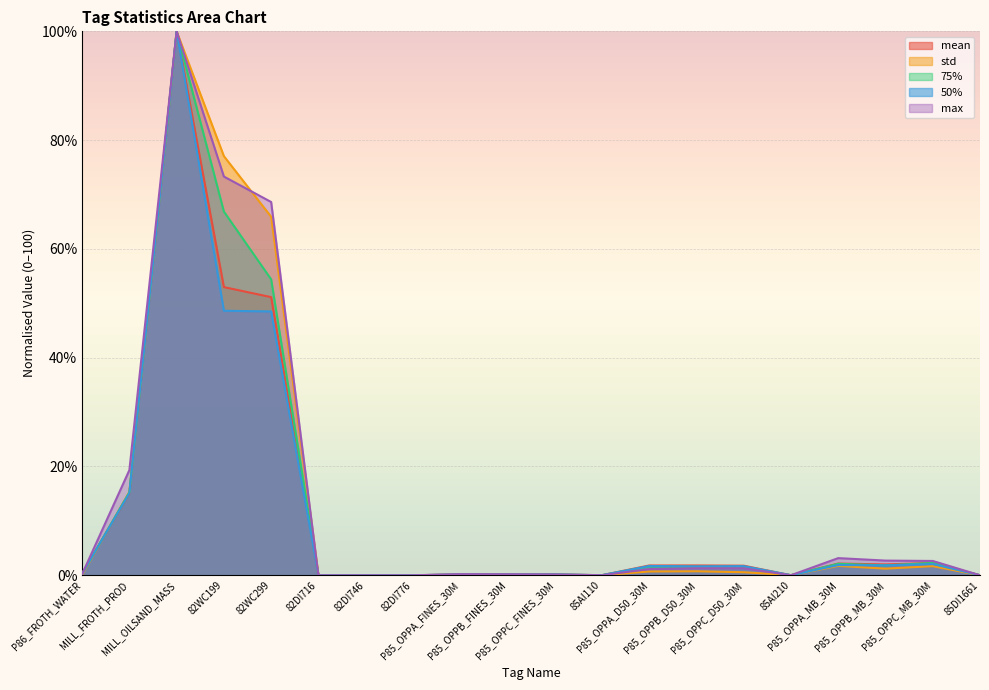

What is the difference between the maximum and second lowest values in the 50% series?

100.0